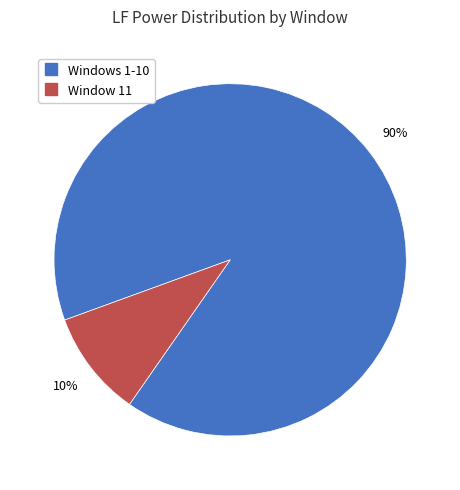

To the nearest percent, what is the average slice percentage?

50%